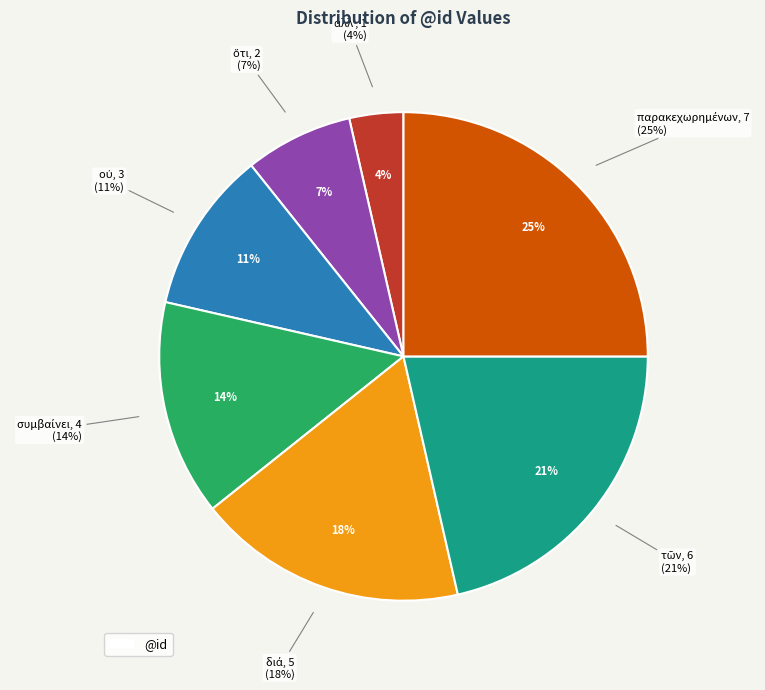

Which slice is the largest?

παρακεχωρημένων